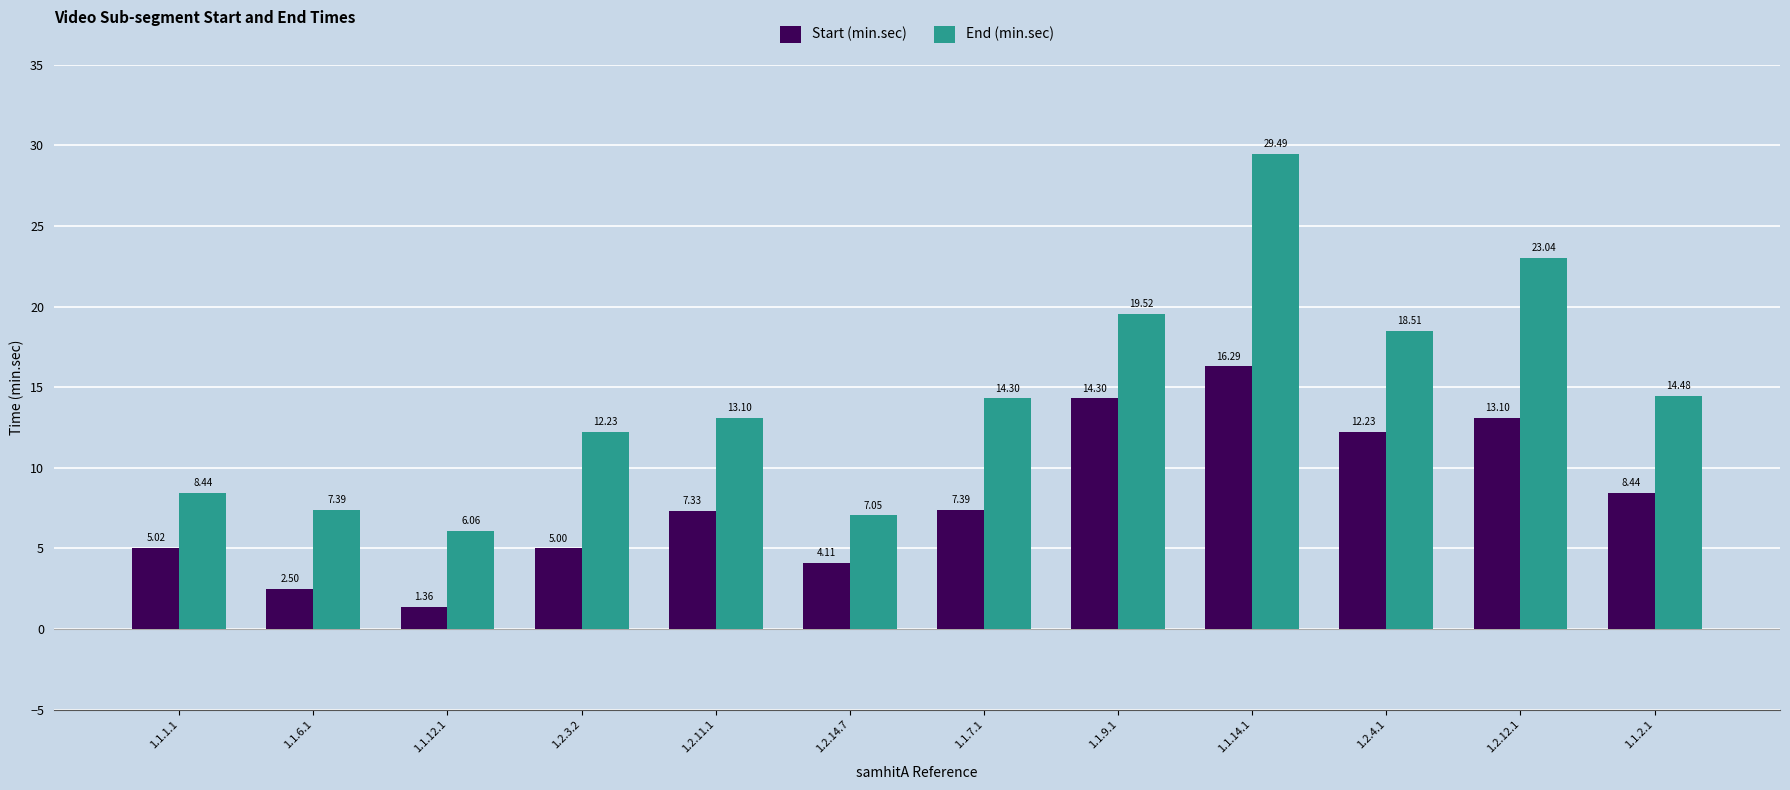

List the series in order of their peak value, highest first.

End (min.sec), Start (min.sec)